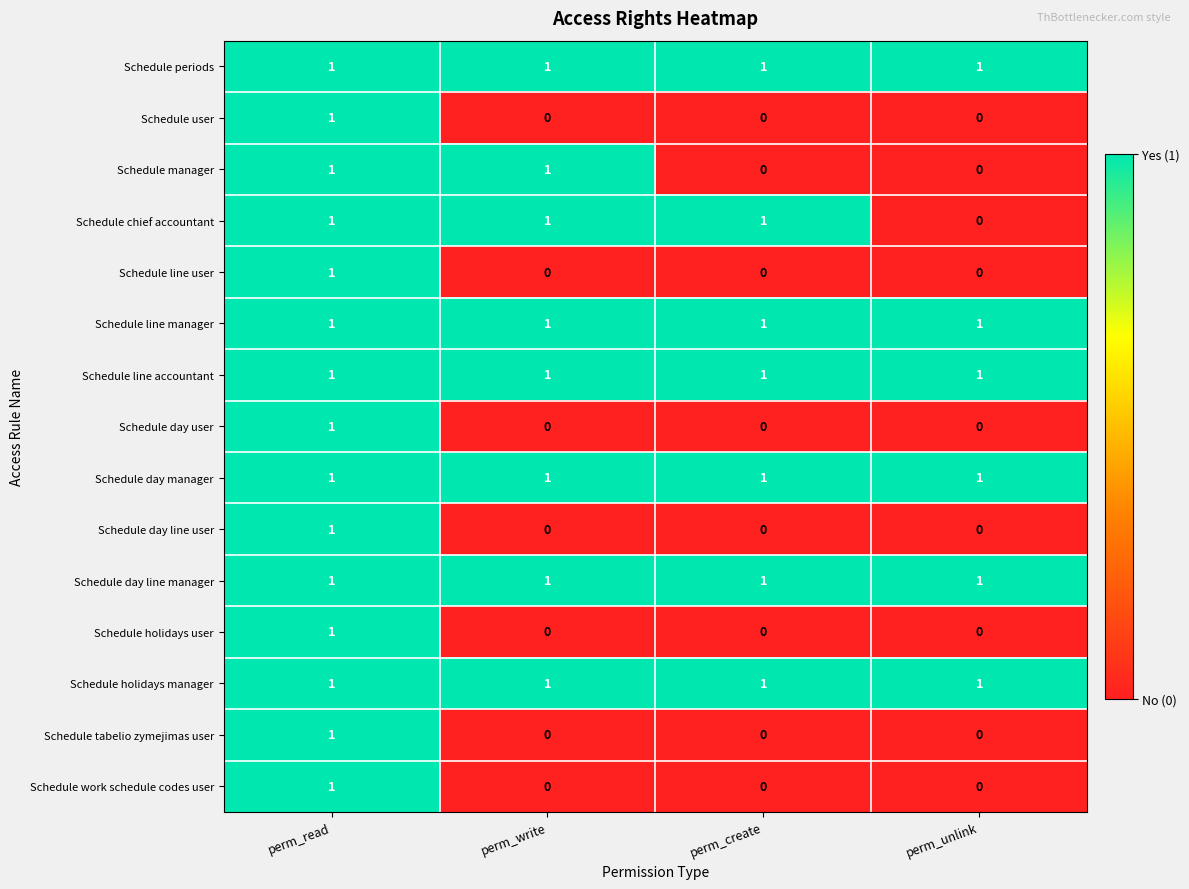

What is the total value across all series at perm_unlink?

6